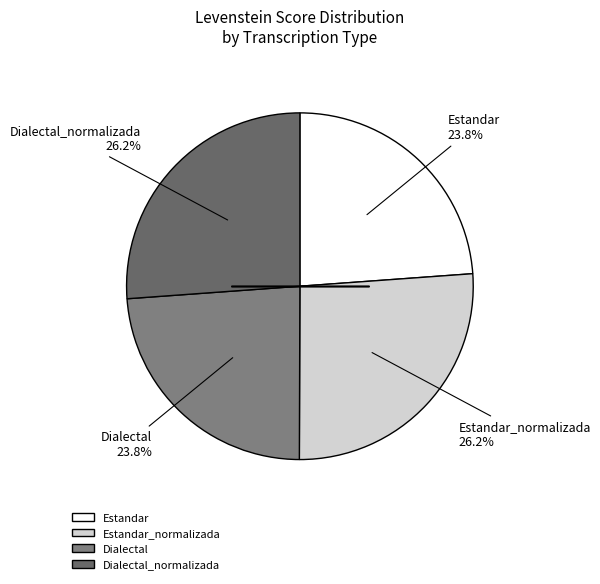

Approximately how many times larger is the value at Estandar compared to Dialectal?

1.0